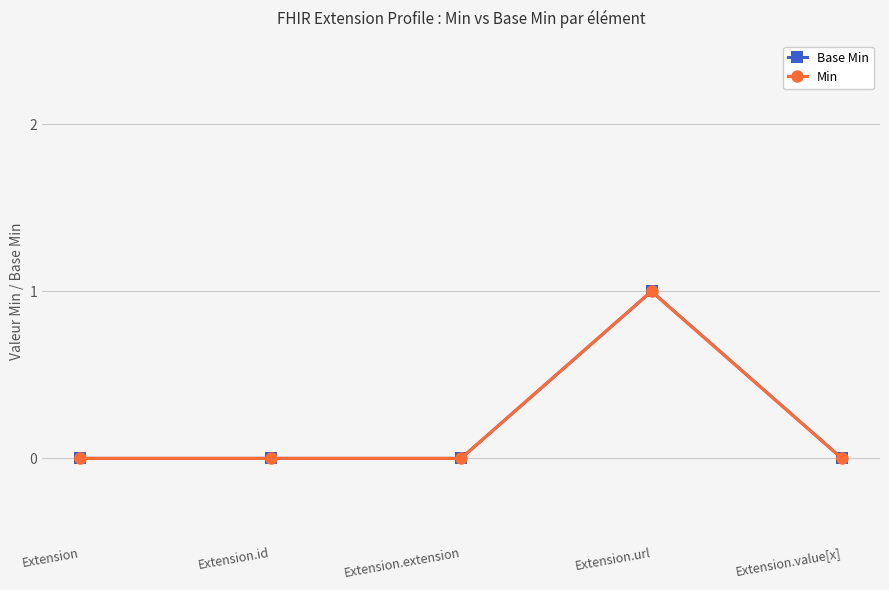

Reading right to left, transcribe all the data shown in this chart.

Base Min: Extension.value[x]=0	Extension.url=1	Extension.extension=0	Extension.id=0	Extension=0
Min: Extension.value[x]=0	Extension.url=1	Extension.extension=0	Extension.id=0	Extension=0